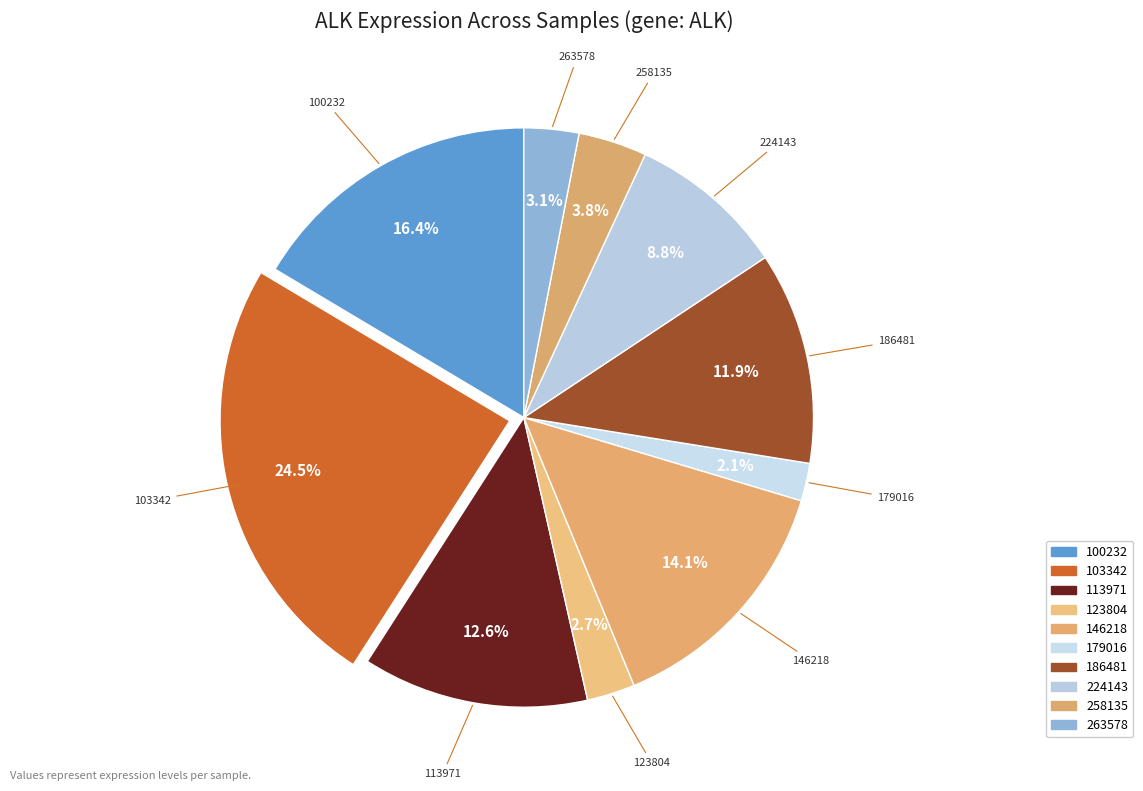

The 263578 slice represents 17% of the pie. True or false?

False